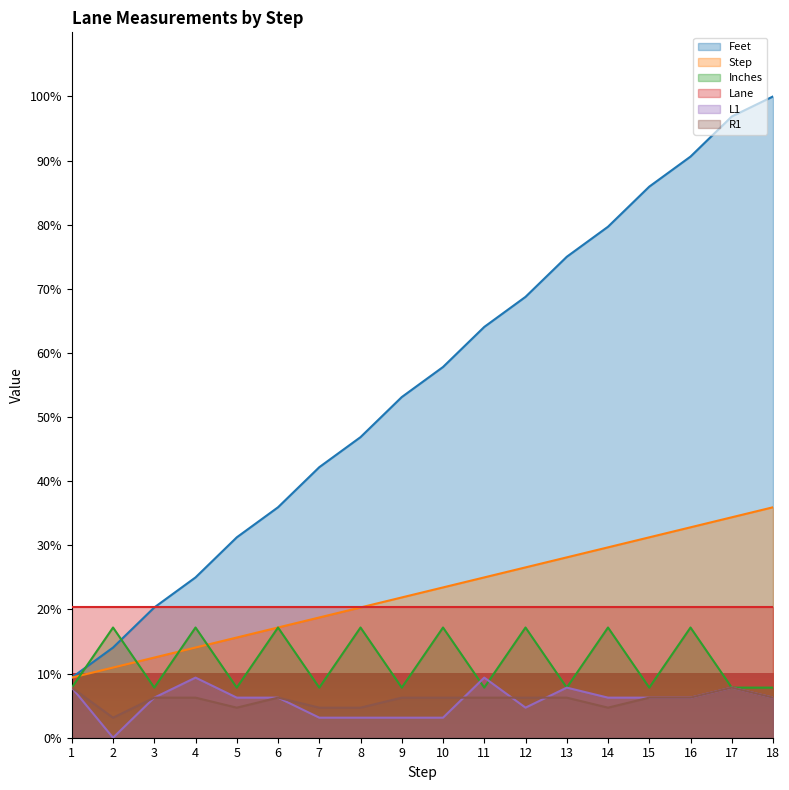

How many categories are shown in the chart?

18